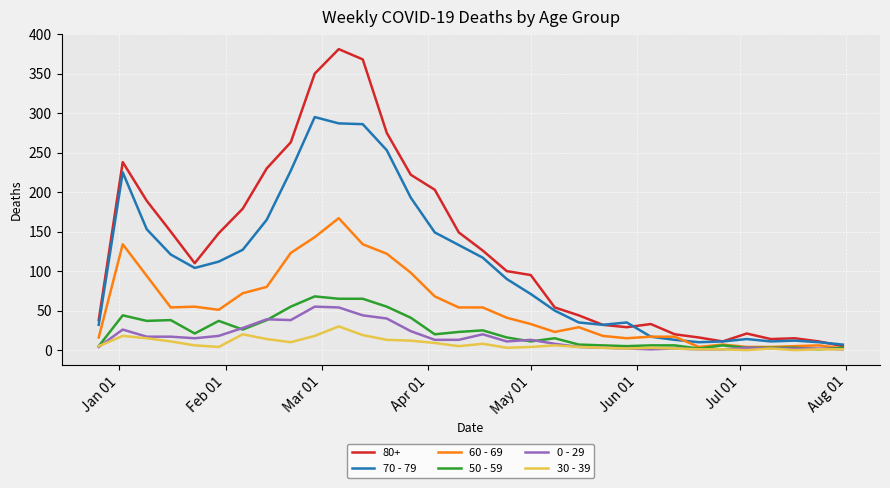

Which series has the largest total across all categories?

80+